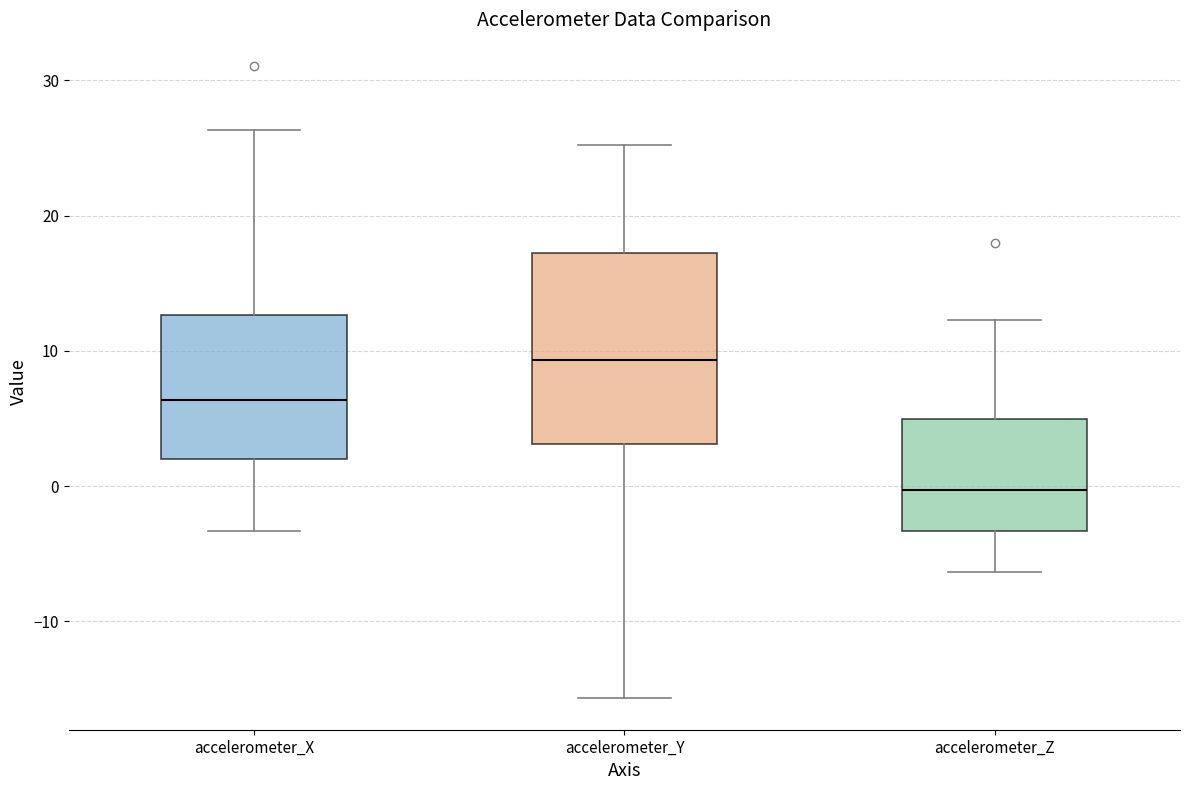

Which box has the lowest median line?

accelerometer_Z